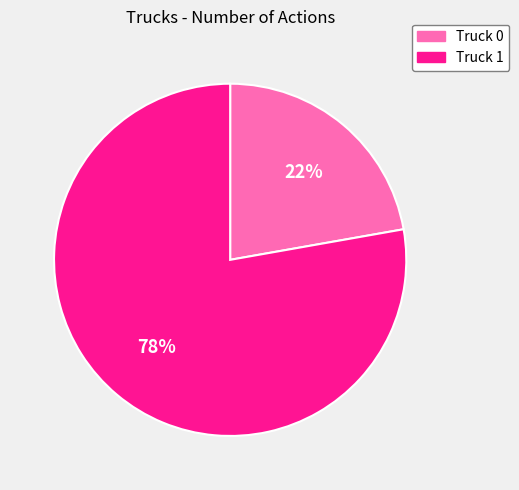

The Truck 1 slice represents 78% of the pie. True or false?

True